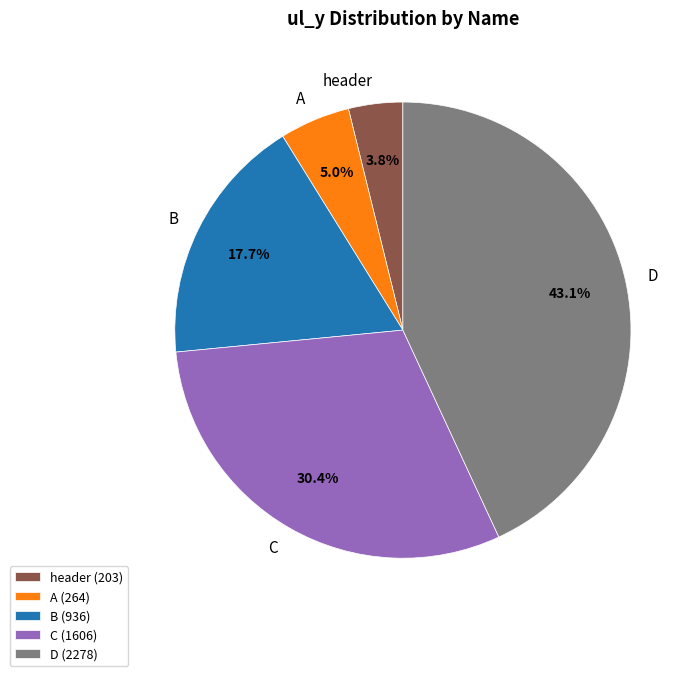

What is the largest slice in the pie chart?

D